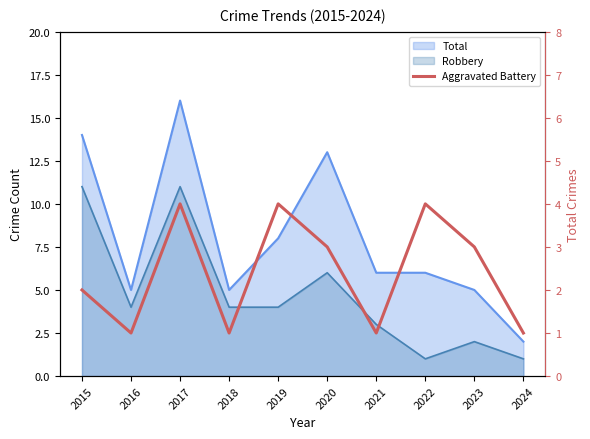

Which category has the highest value across all series?

2017